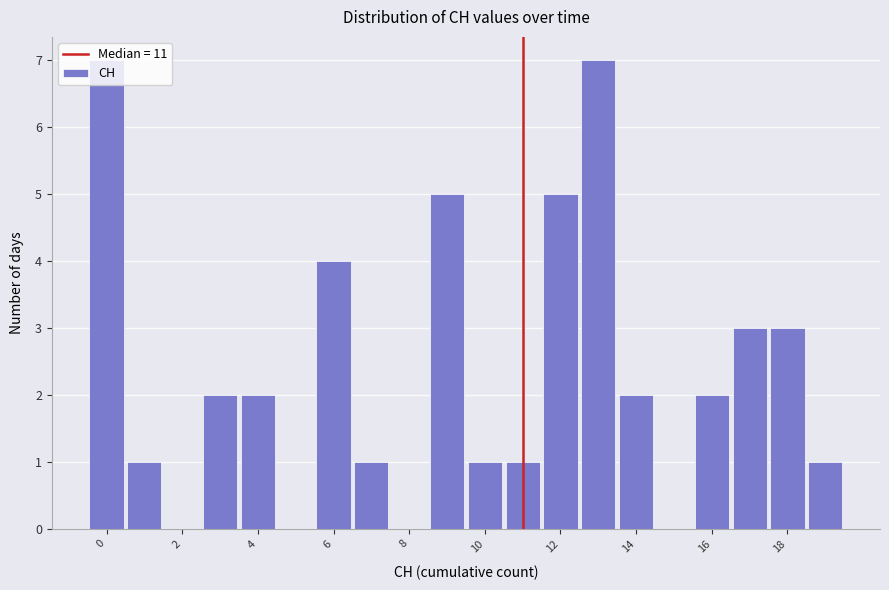

Reading left to right, transcribe this chart: for each bar, give the range it covers on the x-axis and its height. Neither the bar edges nor the heights are printed on the chart, so give them approximately, as read against the axes.

-0.5 to 0.5: 7
0.5 to 1.5: 1
1.5 to 2.5: 0
2.5 to 3.5: 2
3.5 to 4.5: 2
4.5 to 5.5: 0
5.5 to 6.5: 4
6.5 to 7.5: 1
7.5 to 8.5: 0
8.5 to 9.5: 5
9.5 to 10.5: 1
10.5 to 11.5: 1
11.5 to 12.5: 5
12.5 to 13.5: 7
13.5 to 14.5: 2
14.5 to 15.5: 0
15.5 to 16.5: 2
16.5 to 17.5: 3
17.5 to 18.5: 3
18.5 to 19.5: 1